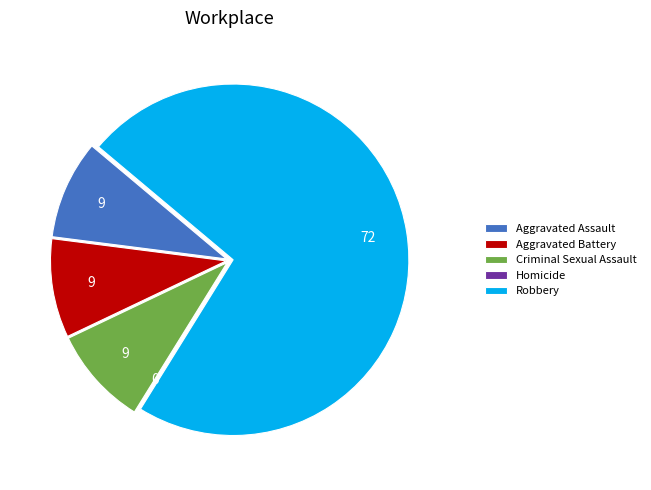

Is there a majority slice in this chart?

Yes